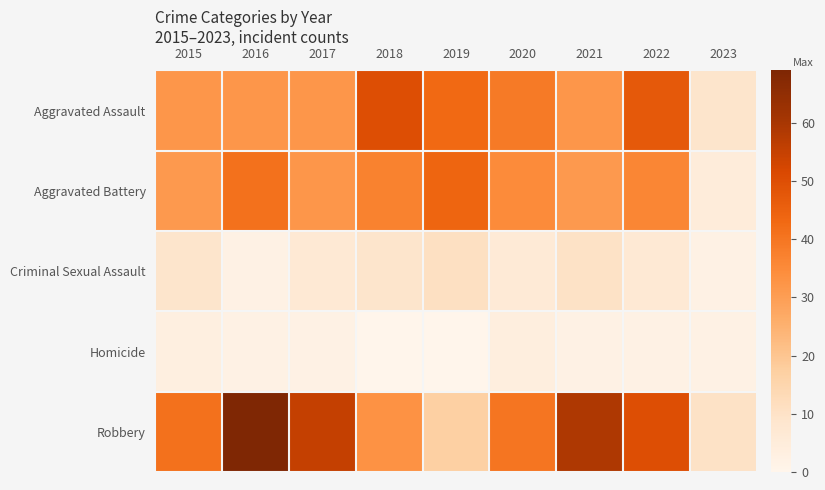

Which series changed the most between 2017 and 2021?

Robbery